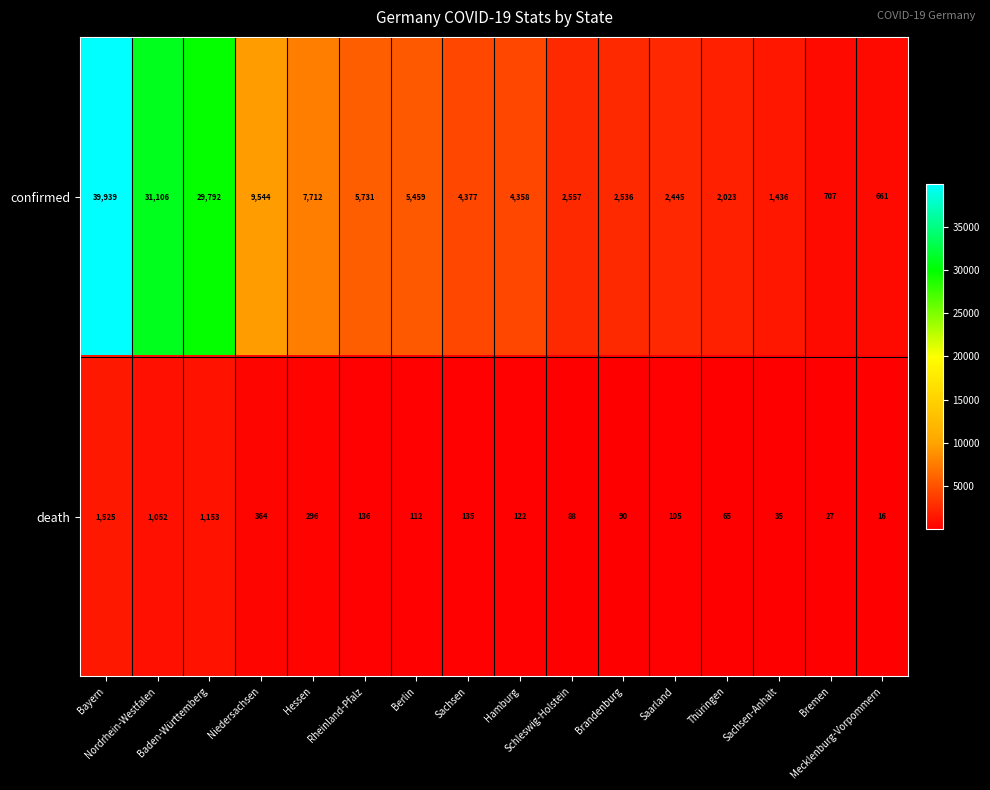

What is the greatest value displayed?

39939